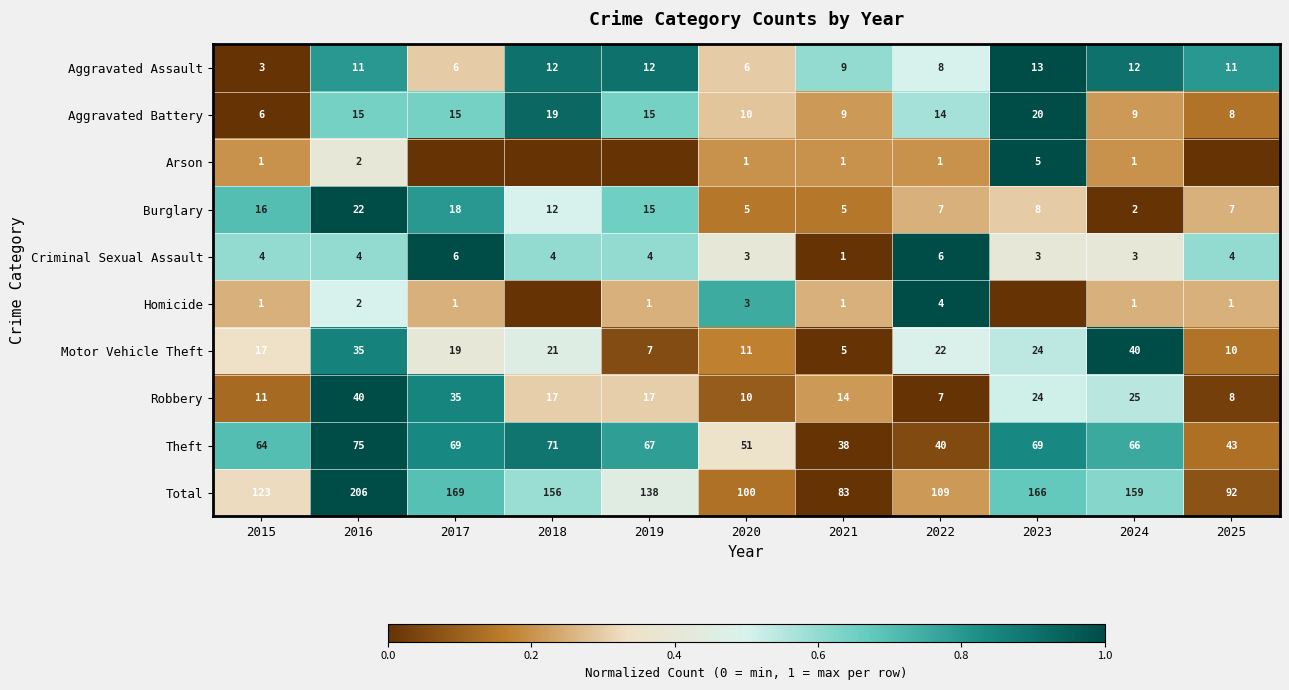

Between 2021 and 2019, which is larger?

2019